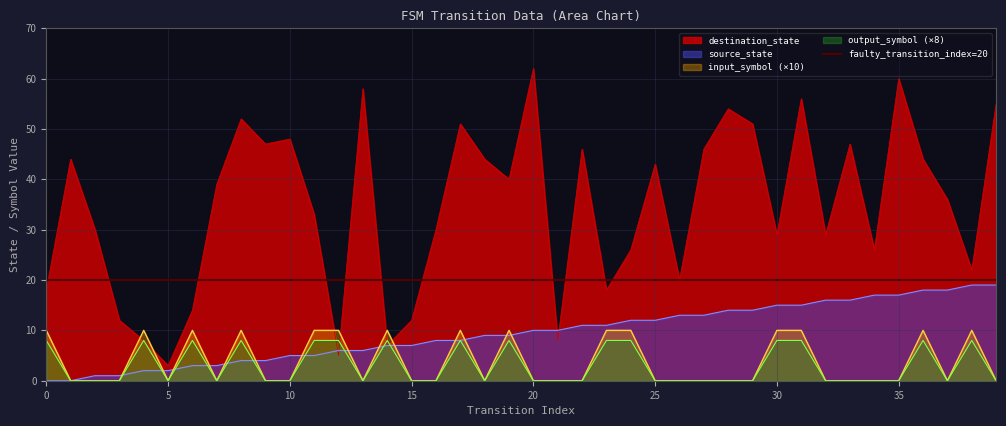

How many values in the source_state series exceed 10?

18